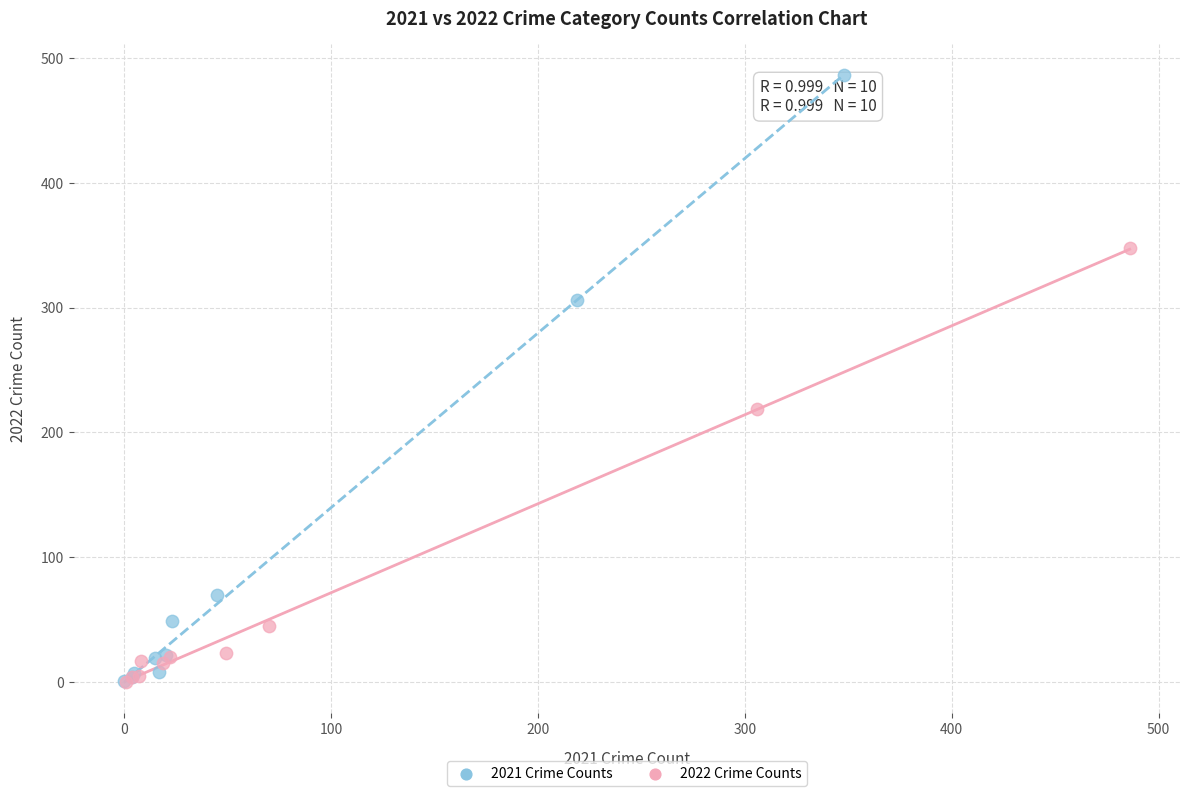

Which series has the widest spread of Y values?

2021 Crime Counts